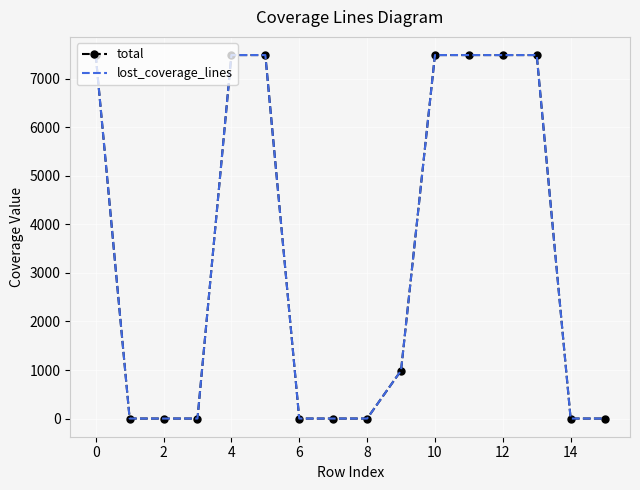

Reading left to right, list all the values displayed in this chart.

total: 7490	0	0	0	7490	7490	0	0	0	988	7490	7490	7490	7490	0	0
lost_coverage_lines: 7490	0	0	0	7490	7490	0	0	0	988	7490	7490	7490	7490	0	0